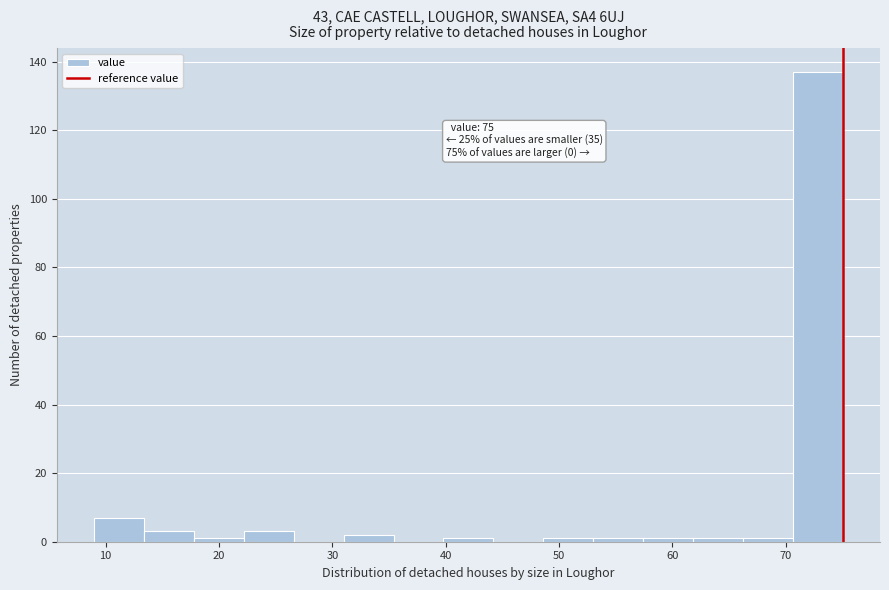

Over which range of the x-axis is the bar tallest?

70.6 to 75.0